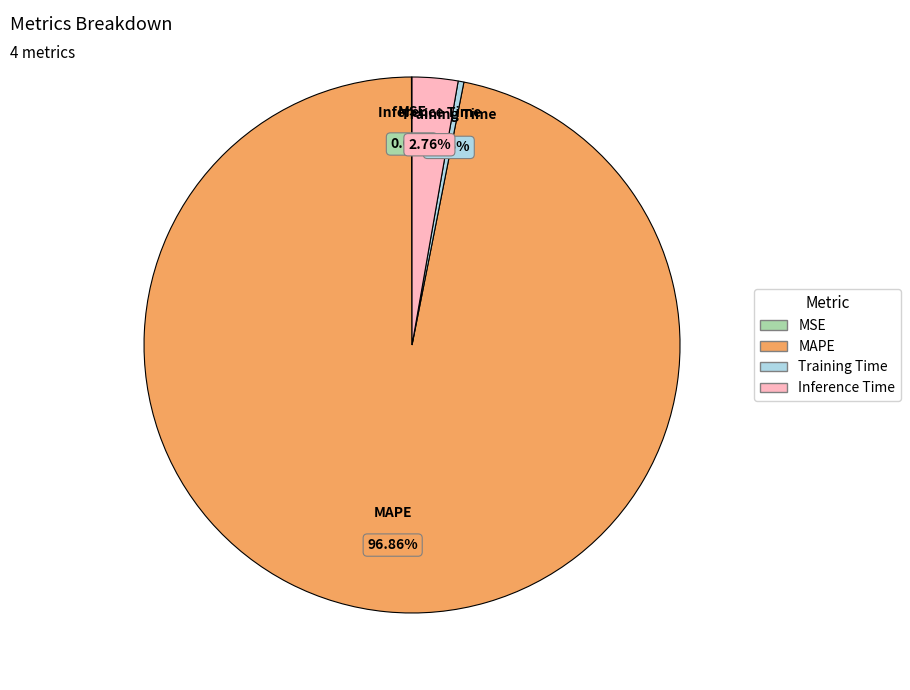

Which slice is the largest?

MAPE